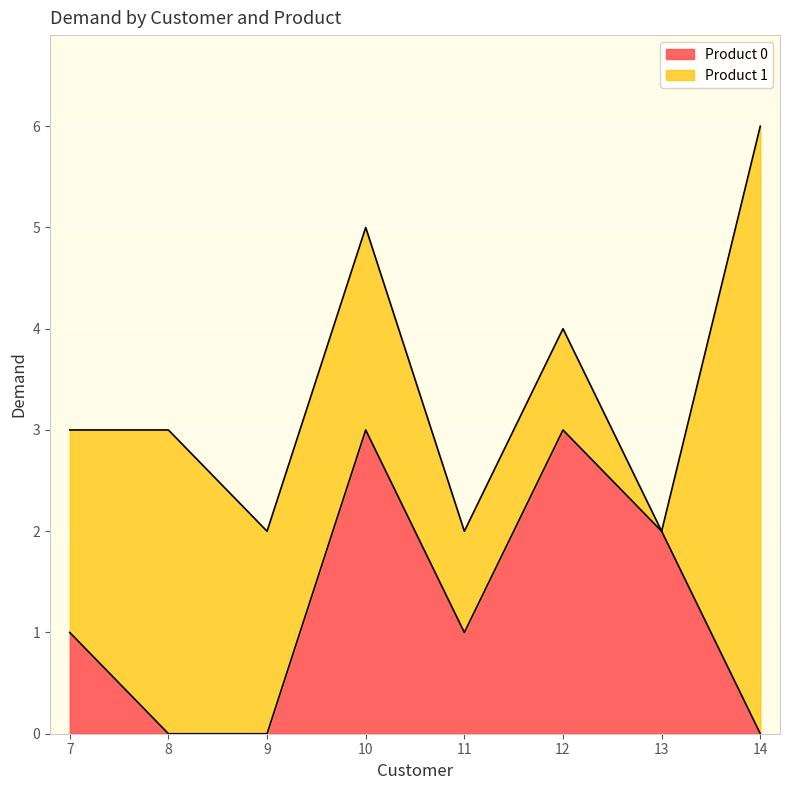

At which label is the value closest to 1?

7